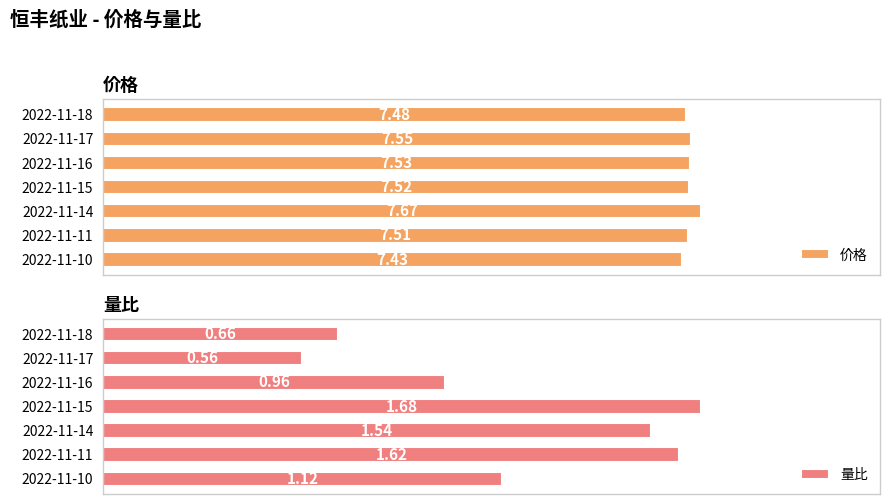

Which category has the highest value in the 价格 series?

2022-11-14